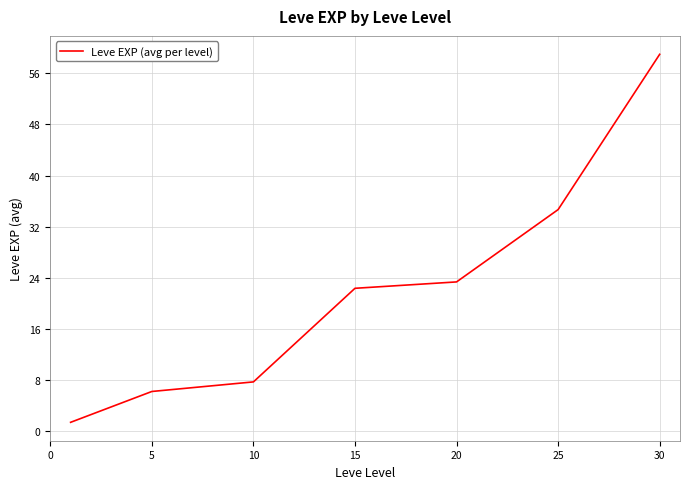

What is the minimum value shown in the chart?

1.3